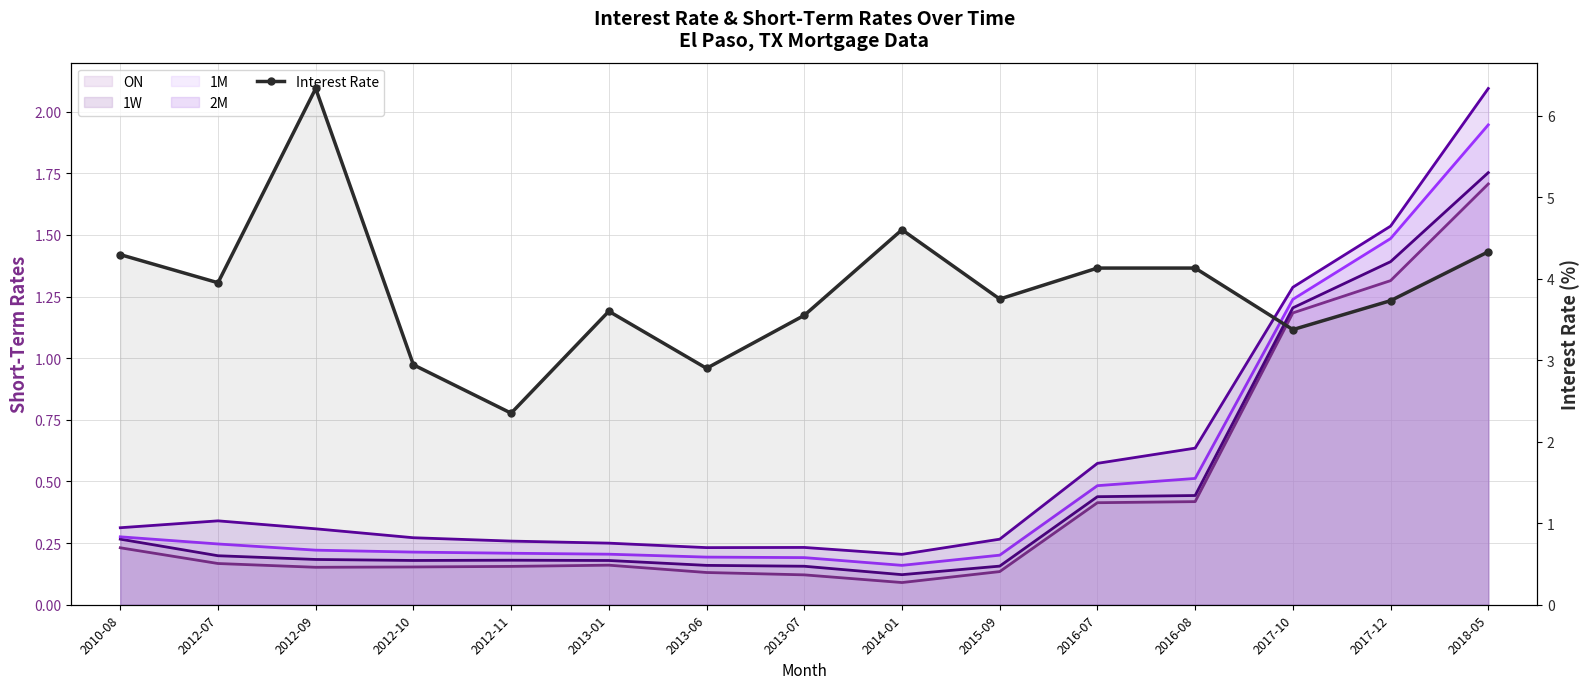

What is the total value across all series at 2010-08?

5.4